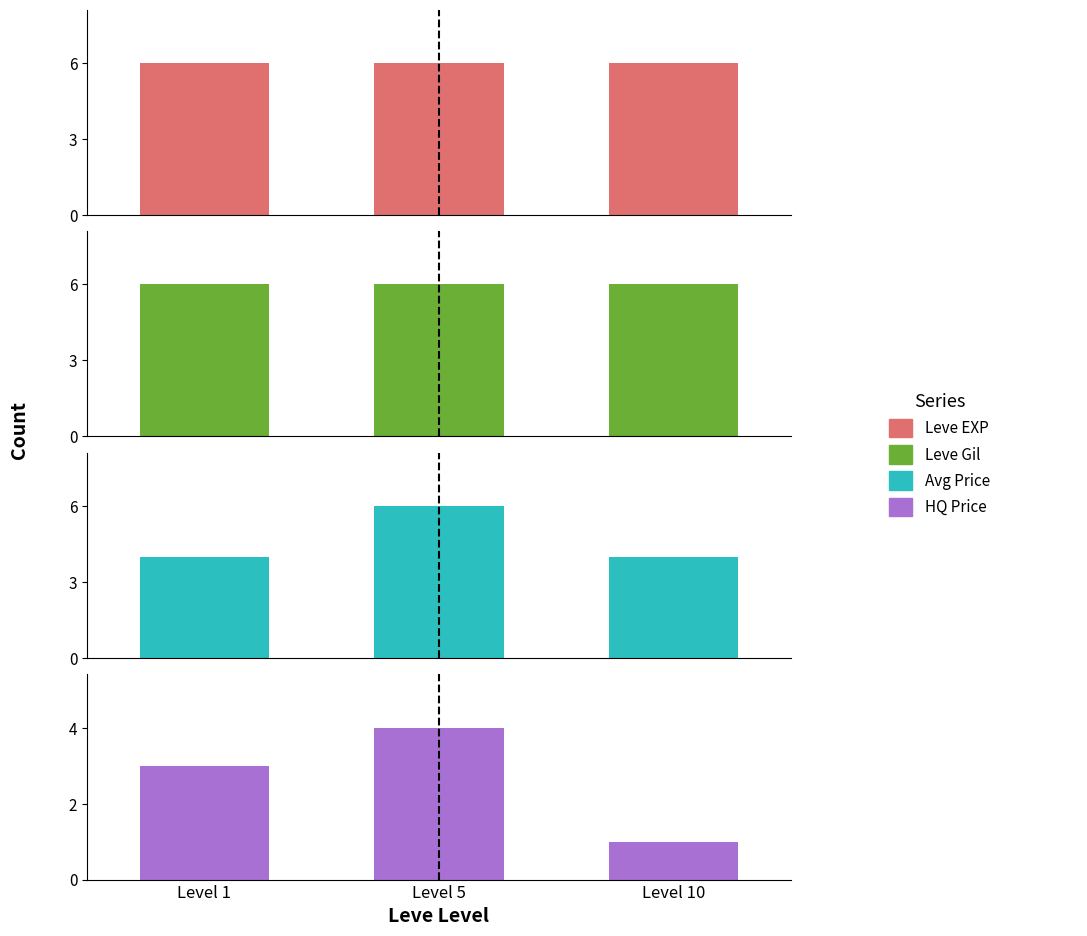

How many groups of bars are there?

3